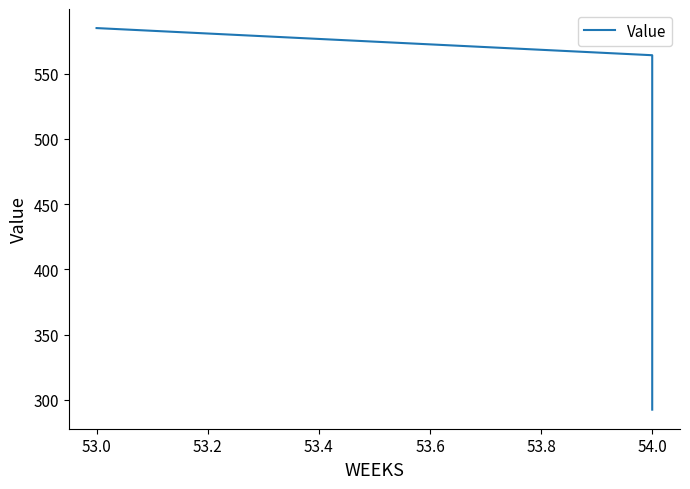

What is the value of the 1st point from the left?

584.9